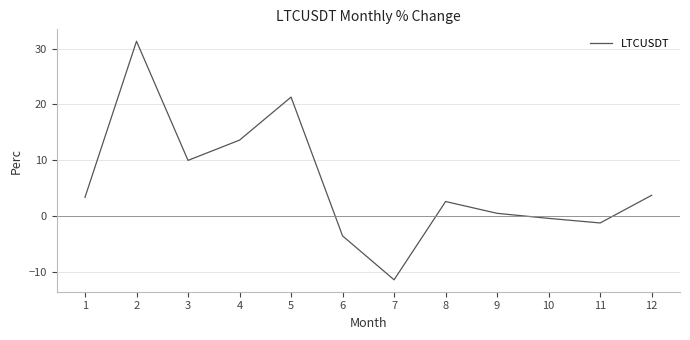

What is the average value?

5.8